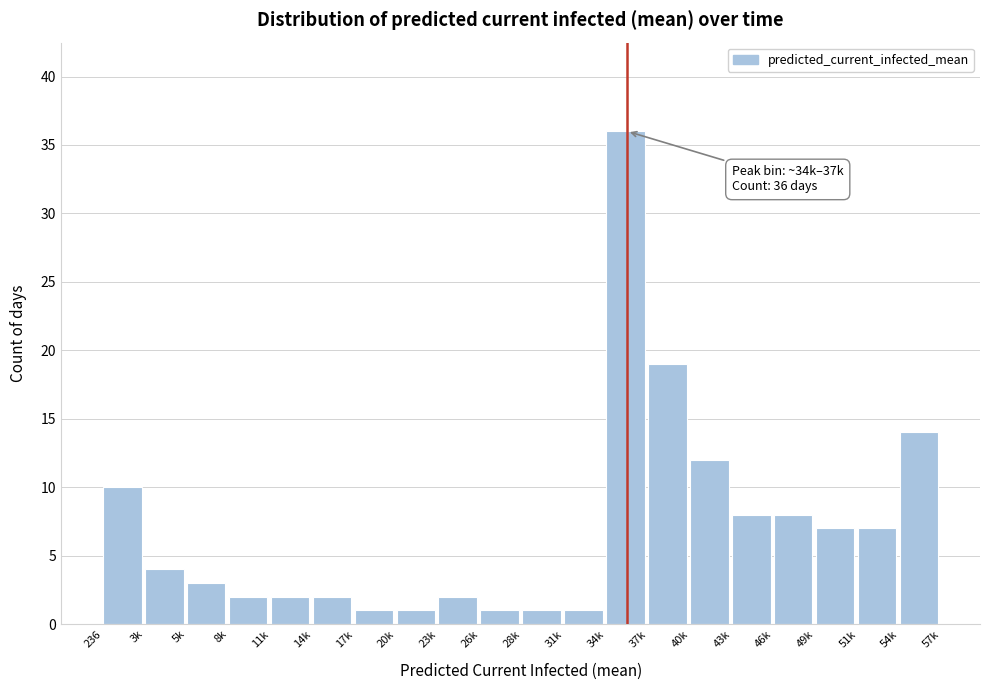

Reading right to left, extract all data points from this chart.

14	7	7	8	8	12	19	36	1	1	1	2	1	1	2	2	2	3	4	10